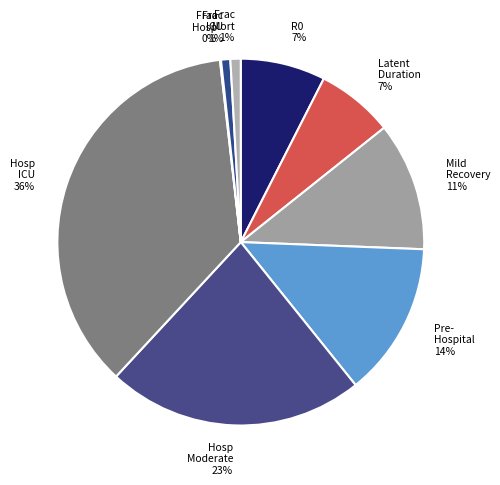

Is there a majority slice in this chart?

No